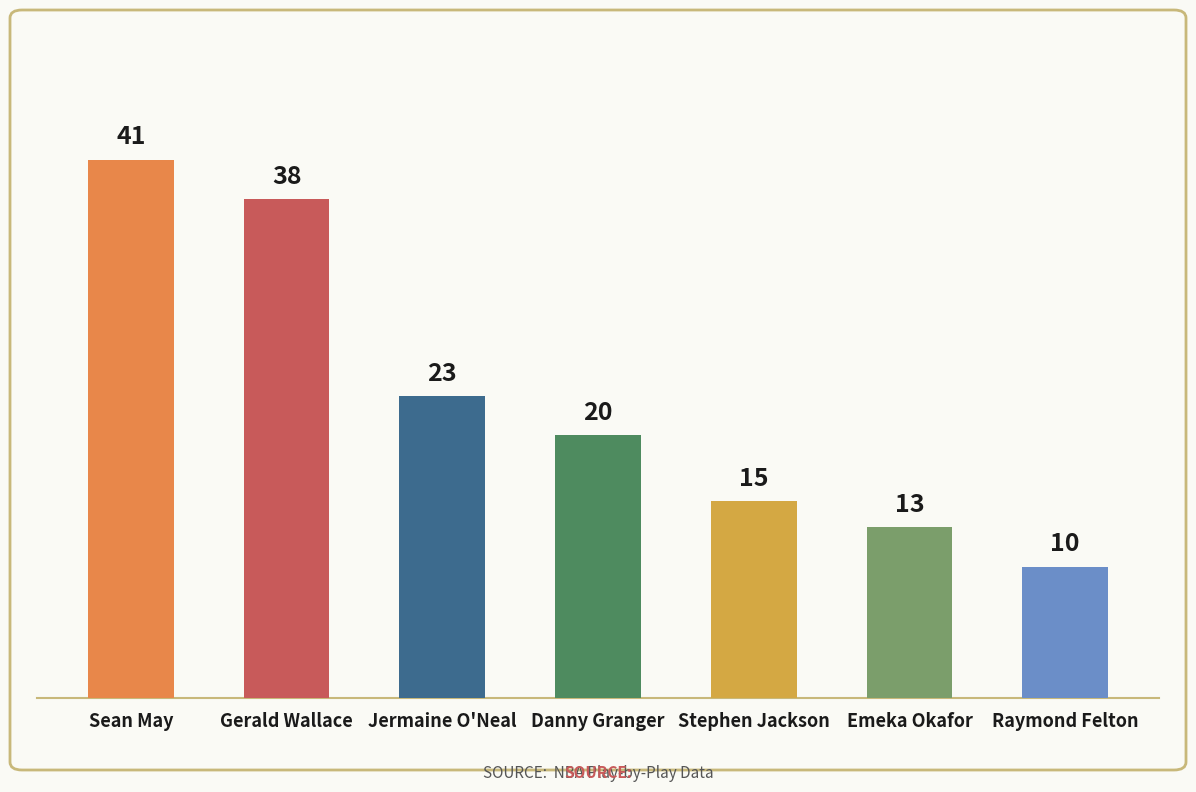

The chart shows a value of 20 at Danny Granger. True or false?

True